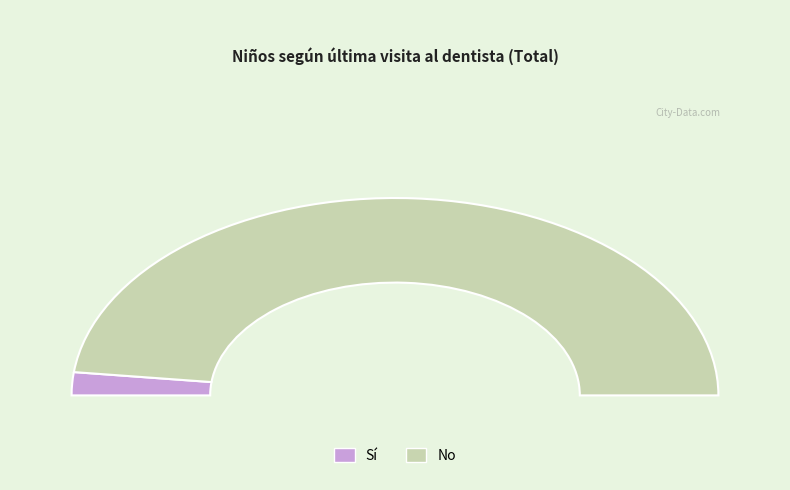

Which series has the largest range (max minus min)?

Sí